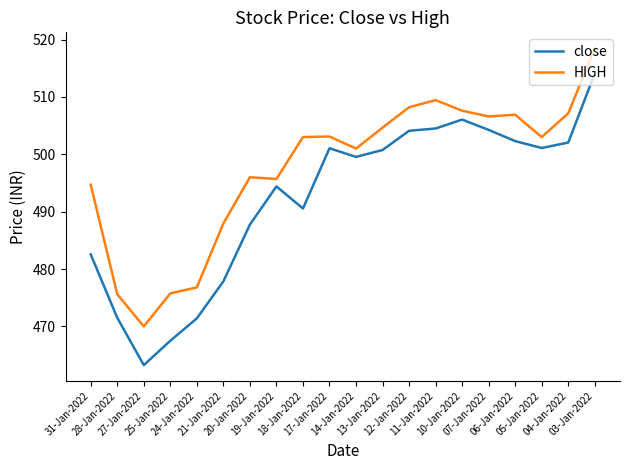

Which series has the largest total across all categories?

HIGH